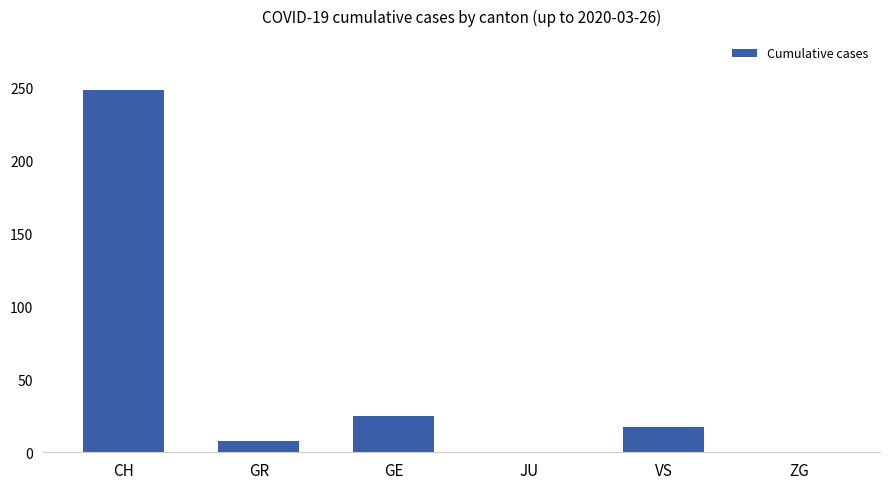

How many distinct data groups are displayed?

1